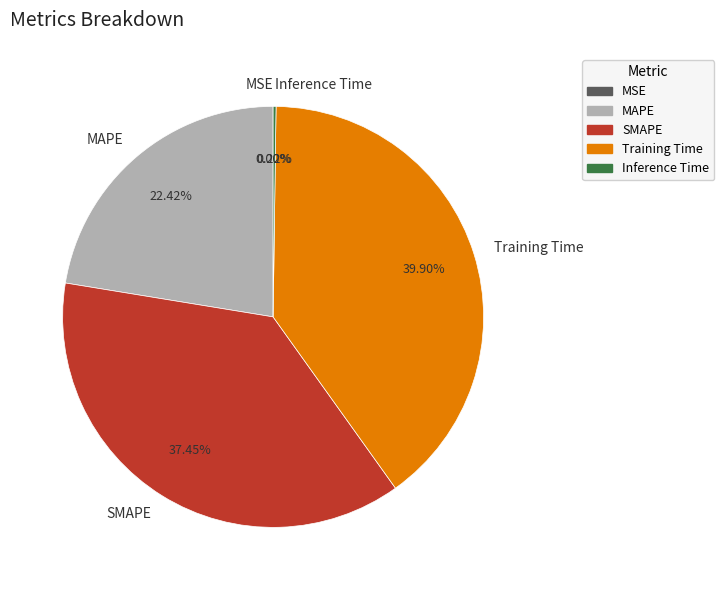

Which category has the biggest portion of the pie?

Training Time